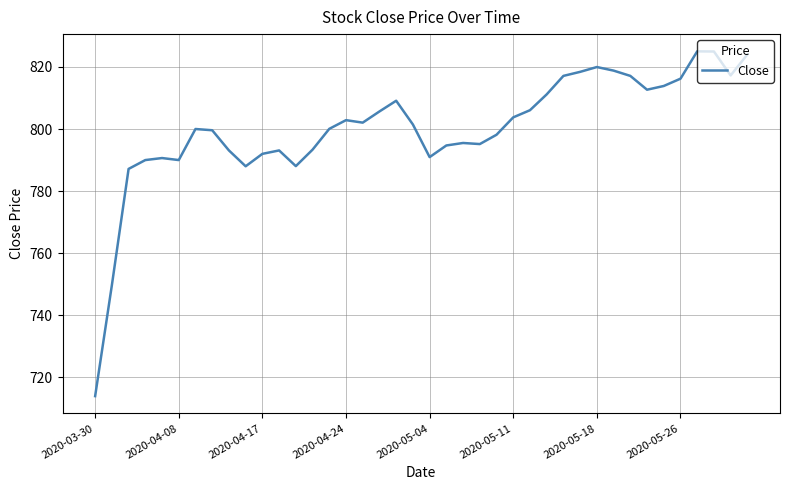

What is the difference between the maximum and minimum values?

111.0